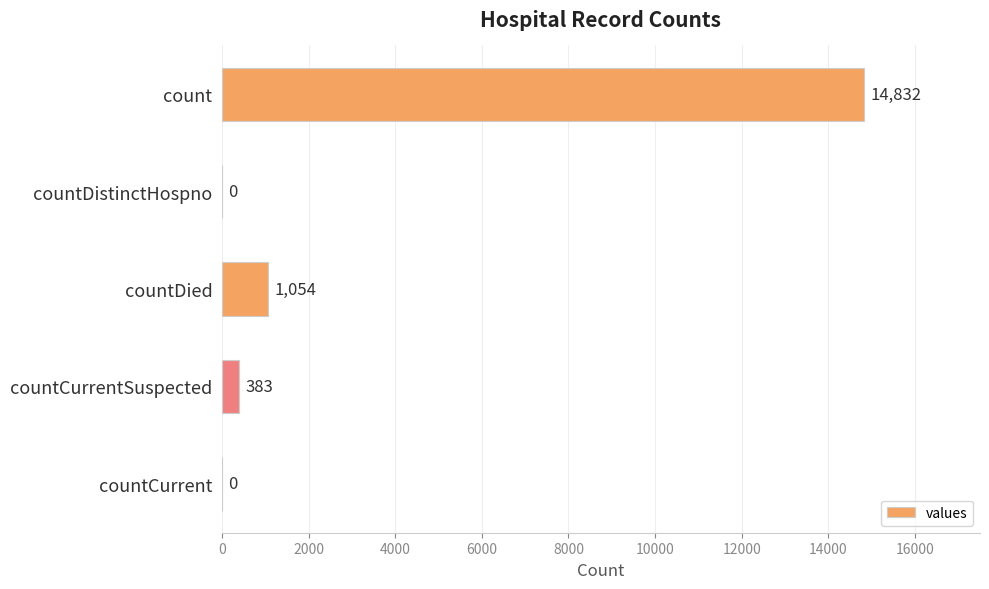

What is the sum of all values?

16269